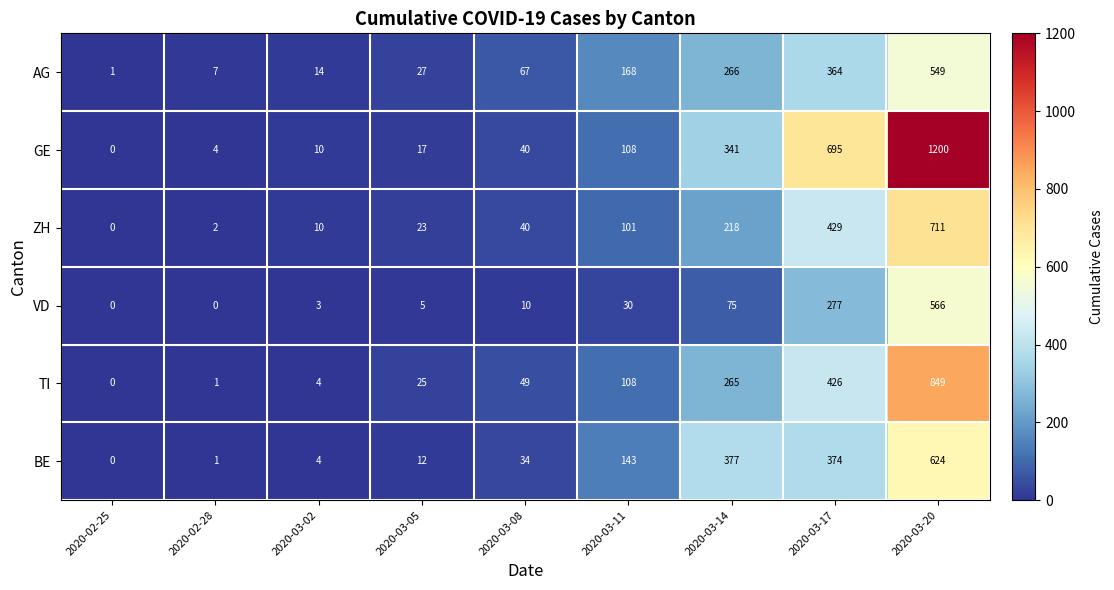

At which label is ZH closest to 355?

2020-03-17